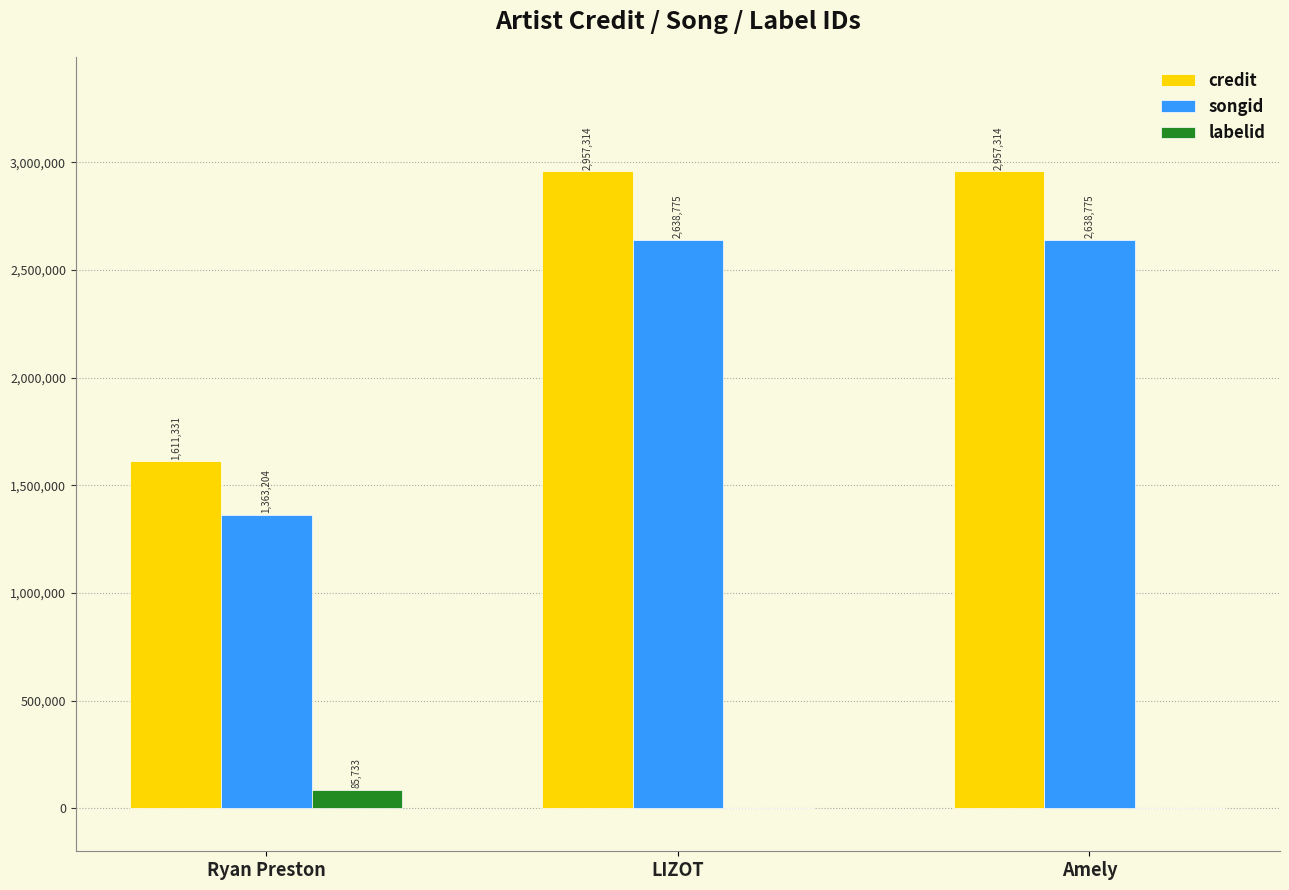

What is the sum of all songid values?

6640754